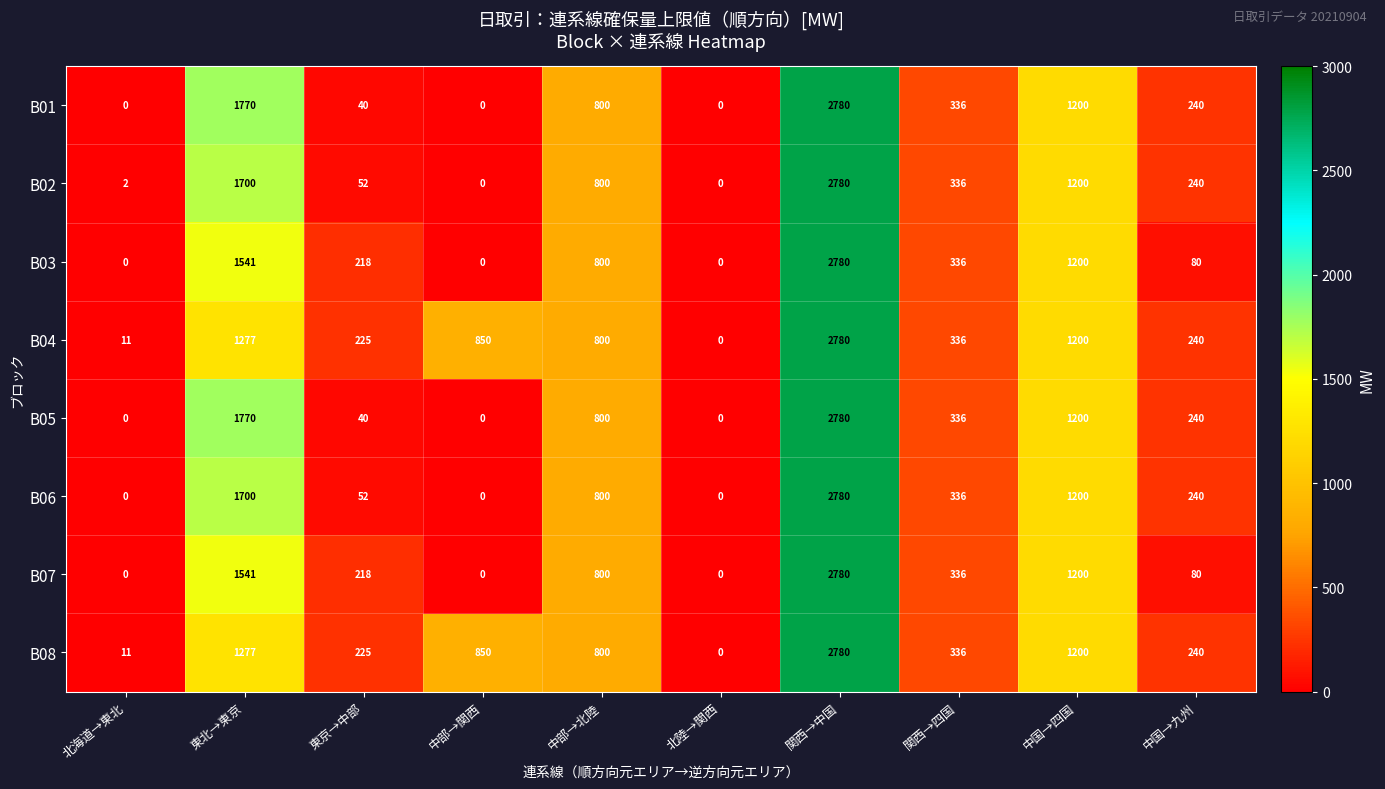

Which category has the highest value in the B01 series?

関西→中国